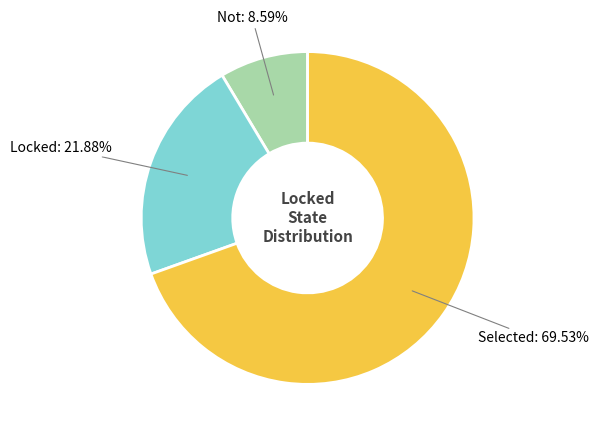

Is there a majority slice in this chart?

Yes